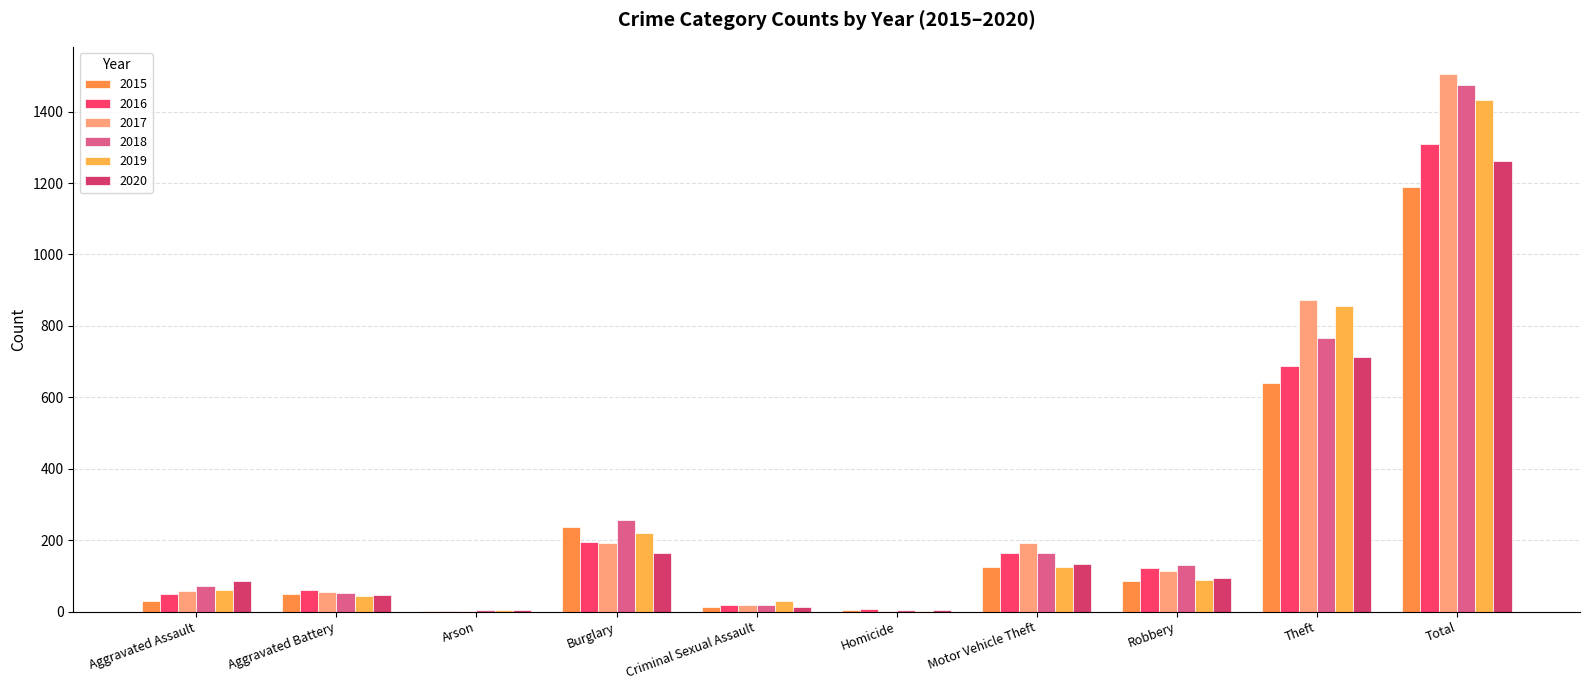

The 2020 series shows 1036 at Theft. True or false?

False